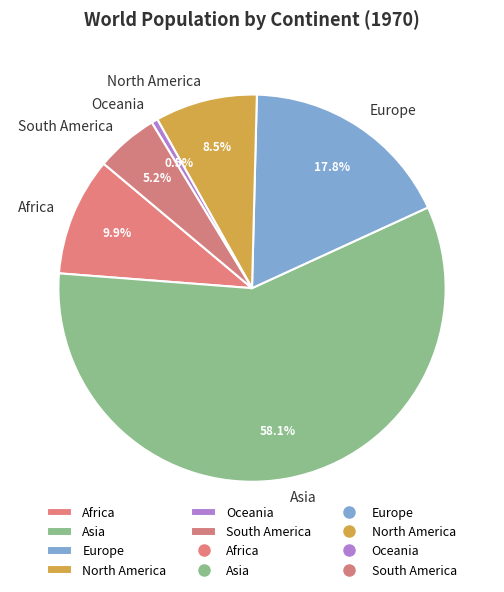

True or false: South America accounts for 5% of the total.

True